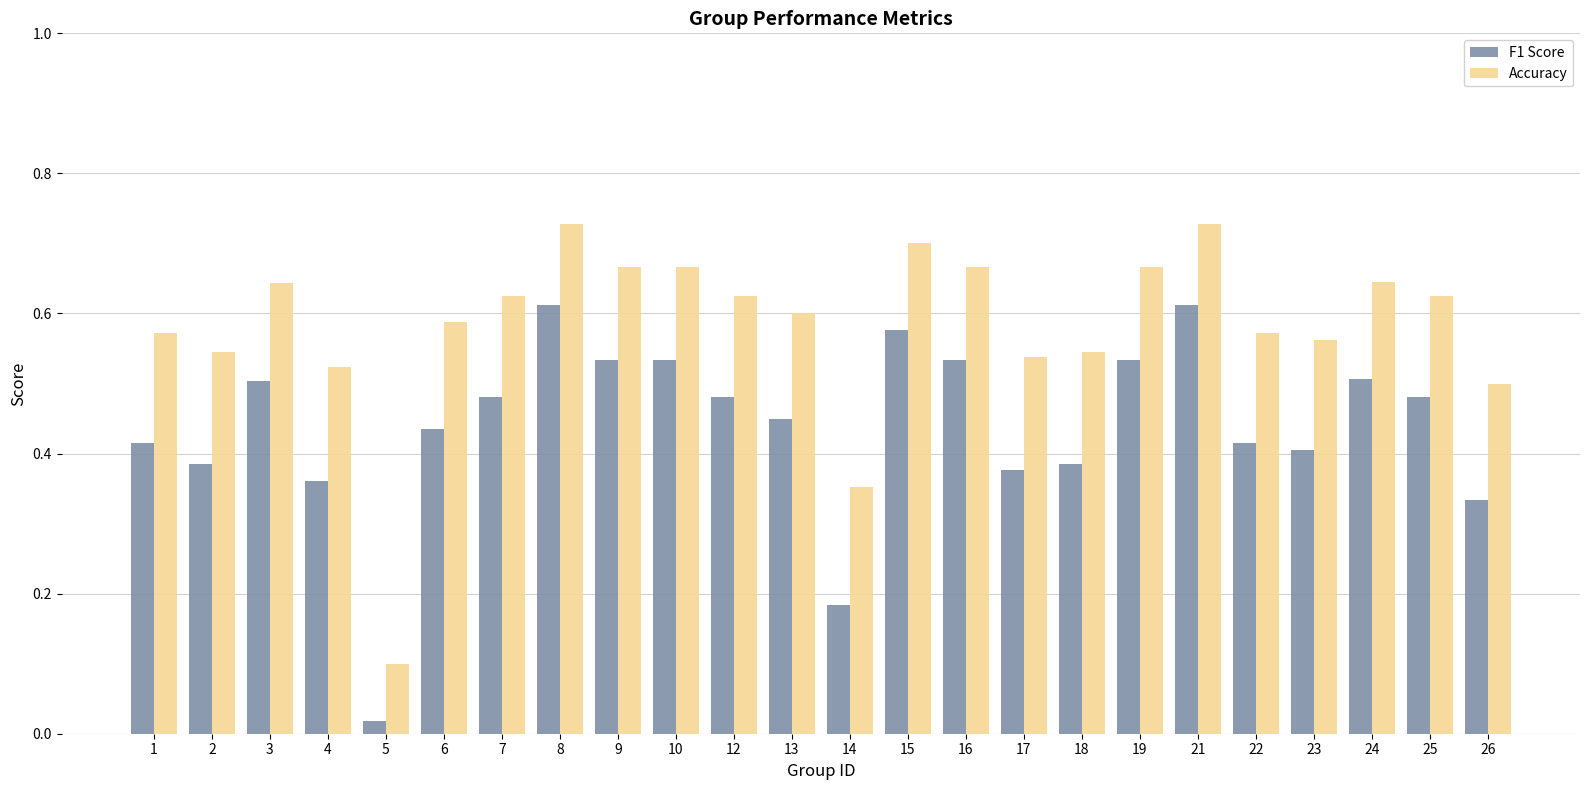

Is the value of Accuracy at 3 greater than the value of F1 Score at 7?

Yes